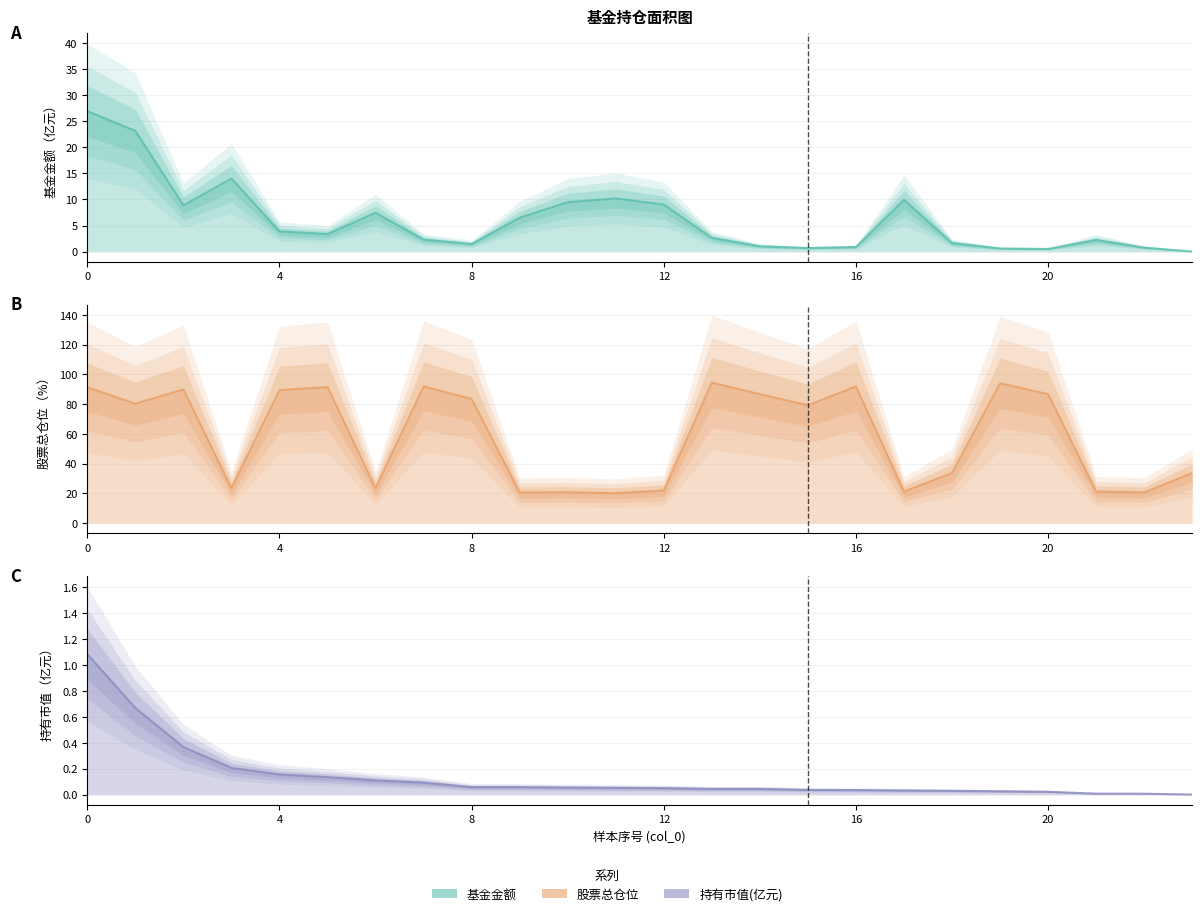

Does the chart have visible grid lines?

Yes